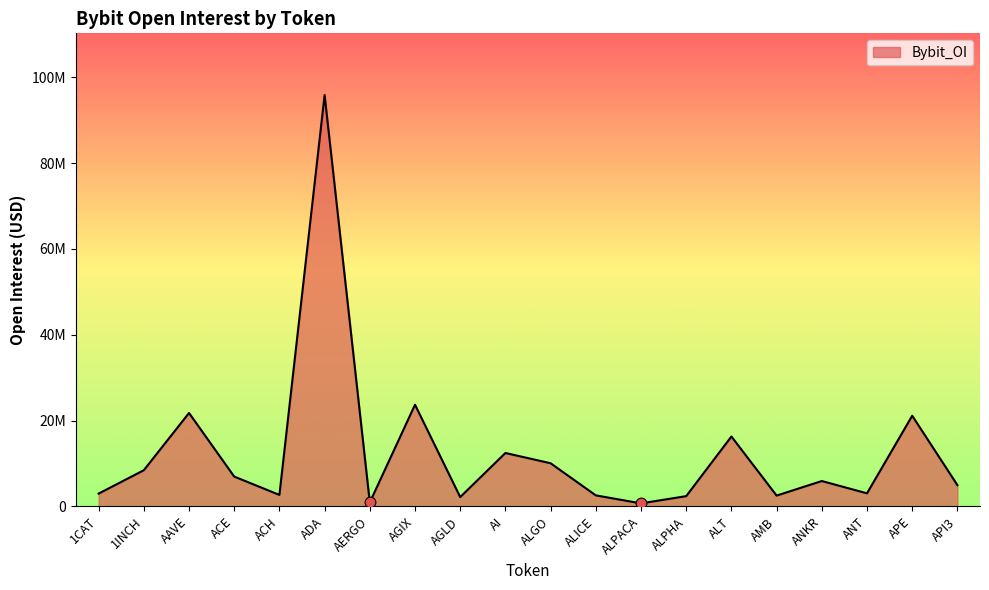

Between ALPHA and ACH, which is larger?

ACH